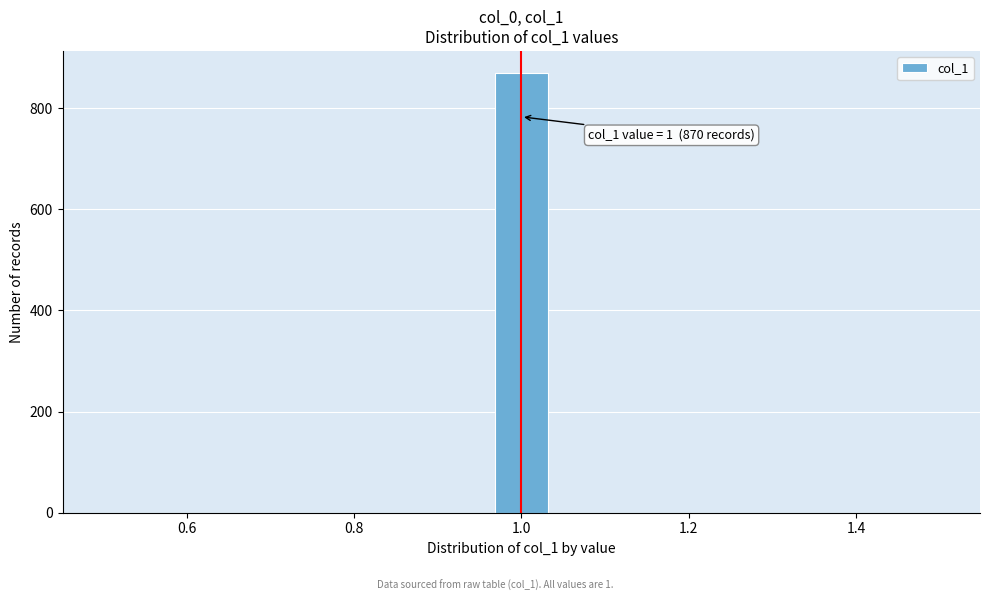

Around what value on the x-axis is the tallest bar? Give the approximate position of its centre, as read against the axis.

1.00